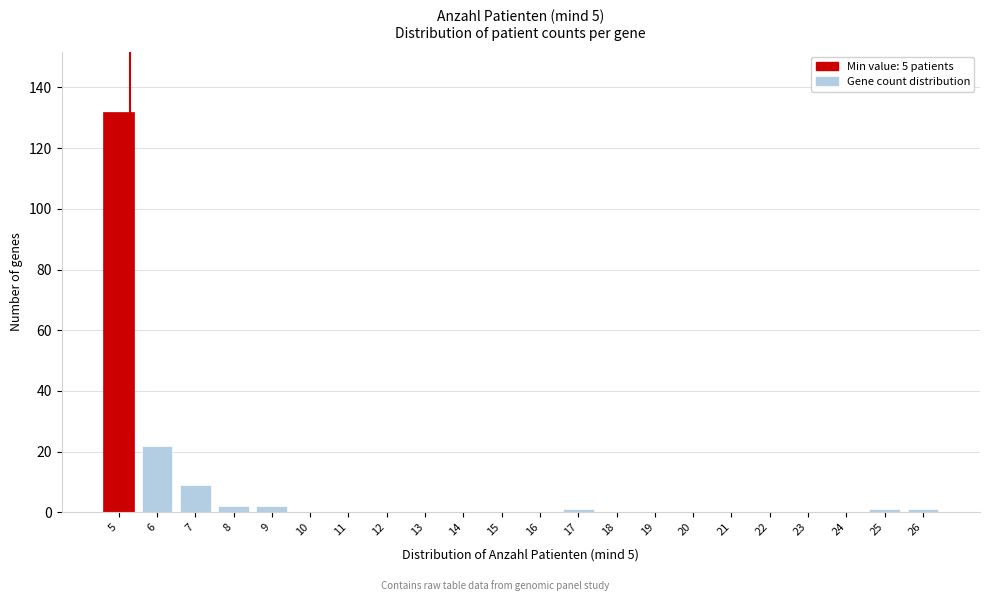

Reading left to right, what are all the values shown in this chart?

5=132	6=22	7=9	8=2	9=2	10=0	11=0	12=0	13=0	14=0	15=0	16=0	17=1	18=0	19=0	20=0	21=0	22=0	23=0	24=0	25=1	26=1